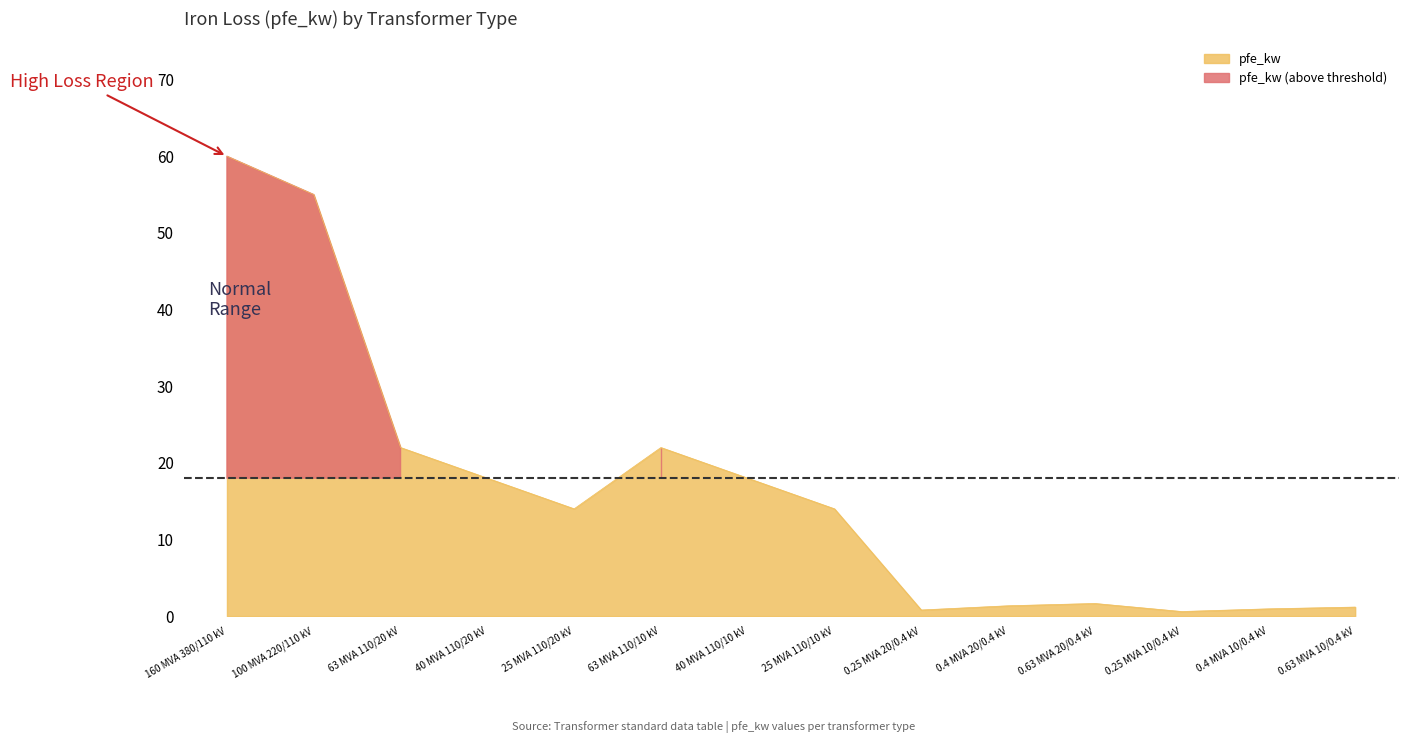

What is the smallest value displayed?

0.6